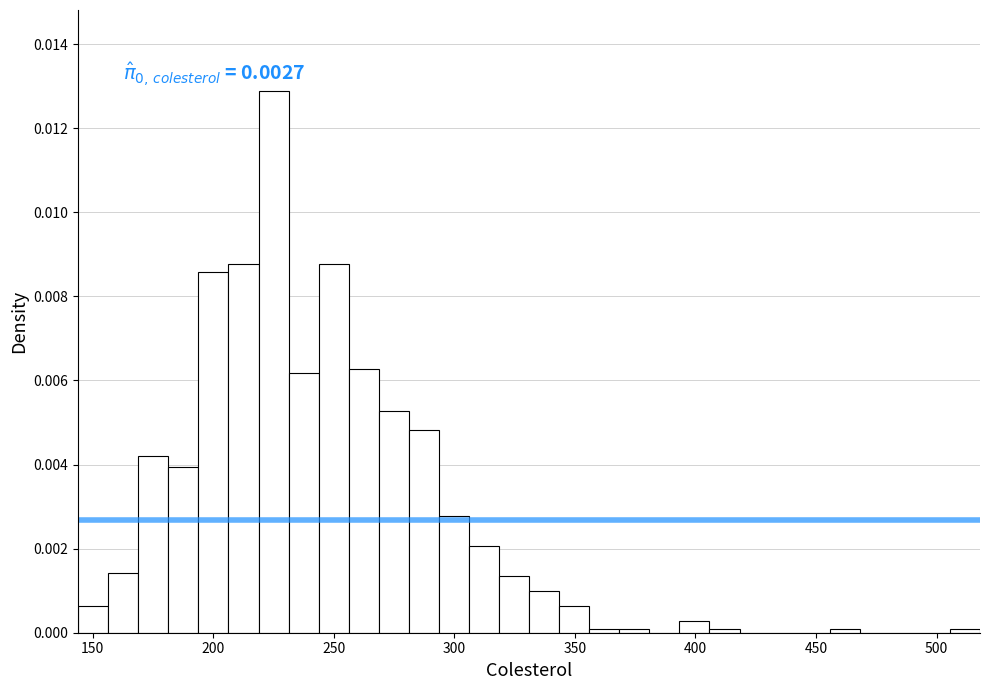

Around what value on the x-axis is the tallest bar? Give the approximate position of its centre, as read against the axis.

225